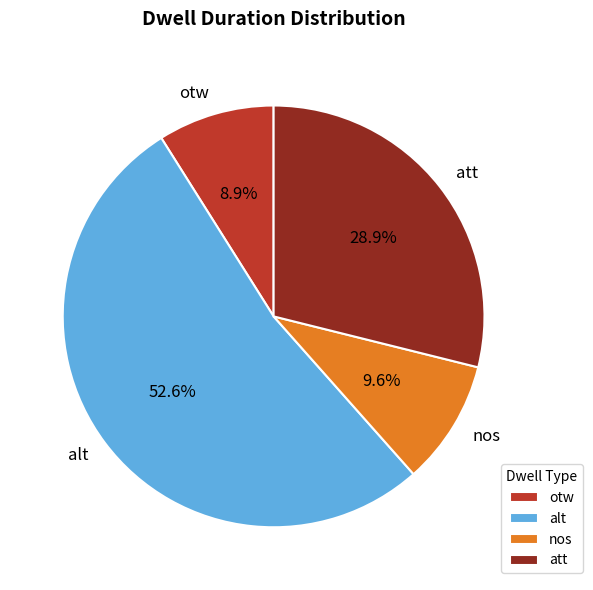

What percentage do otw and att together represent?

37.8%